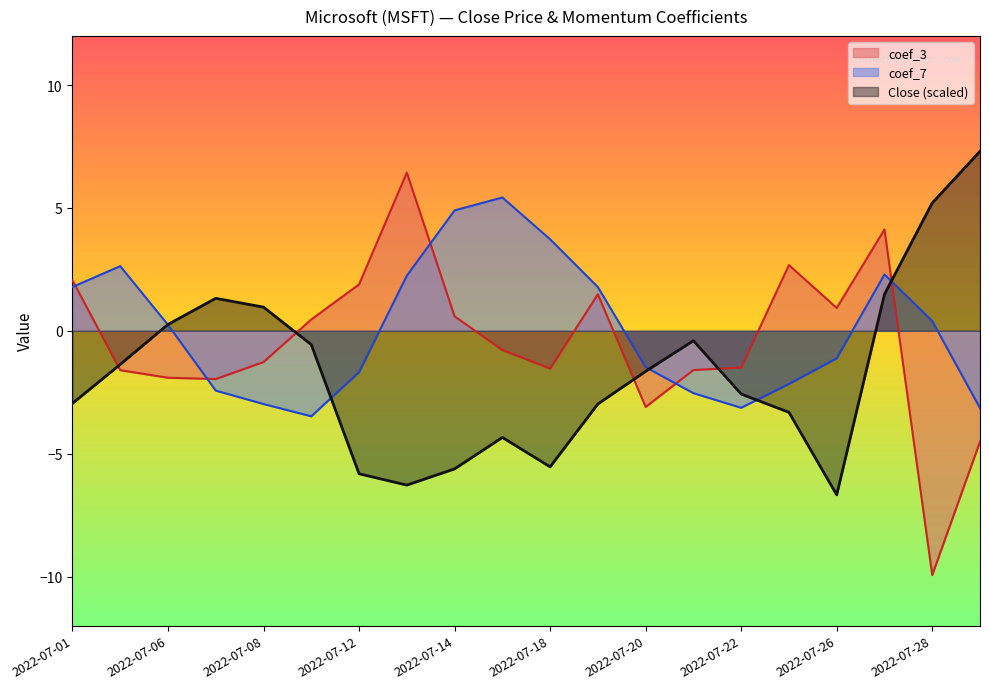

True or false: coef_7 has more than 2 interior local peaks.

True